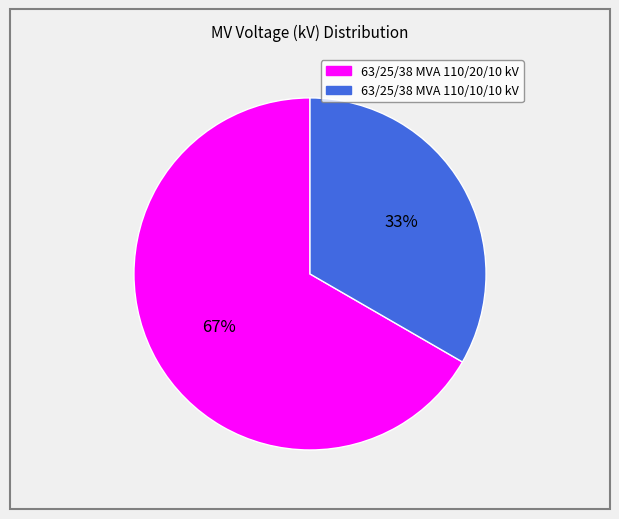

How many slices are in this pie chart?

2